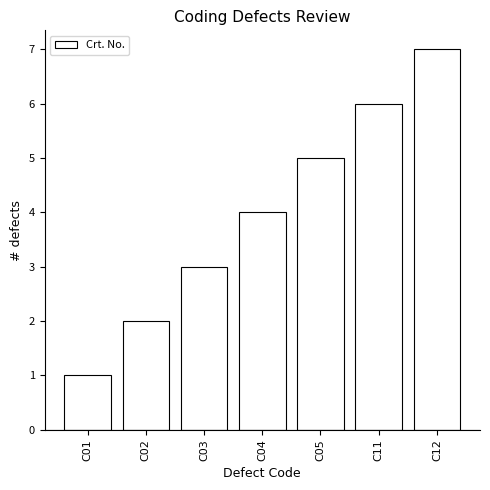

Read the value at C12.

7